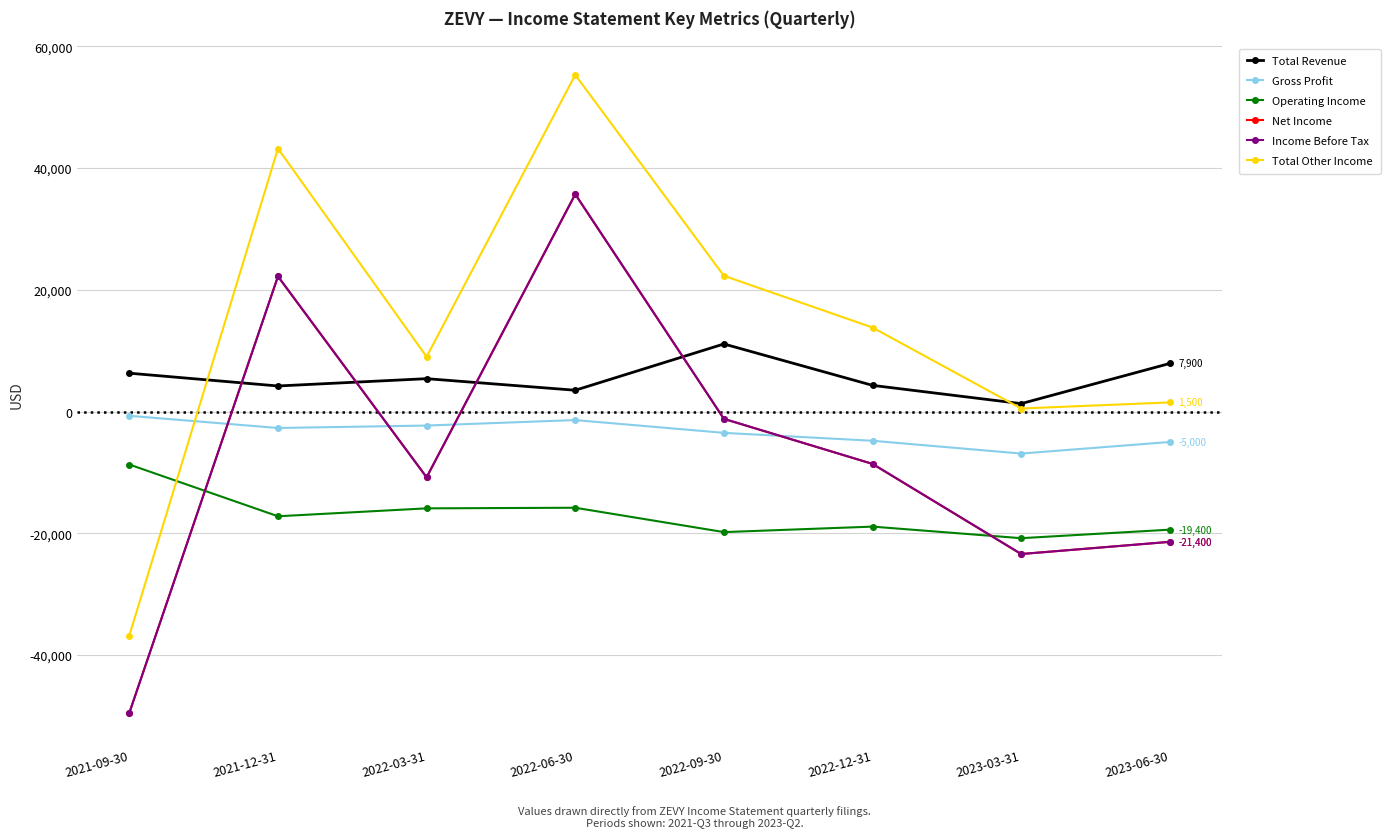

What is the label of the 4th point from the left?

2022-06-30